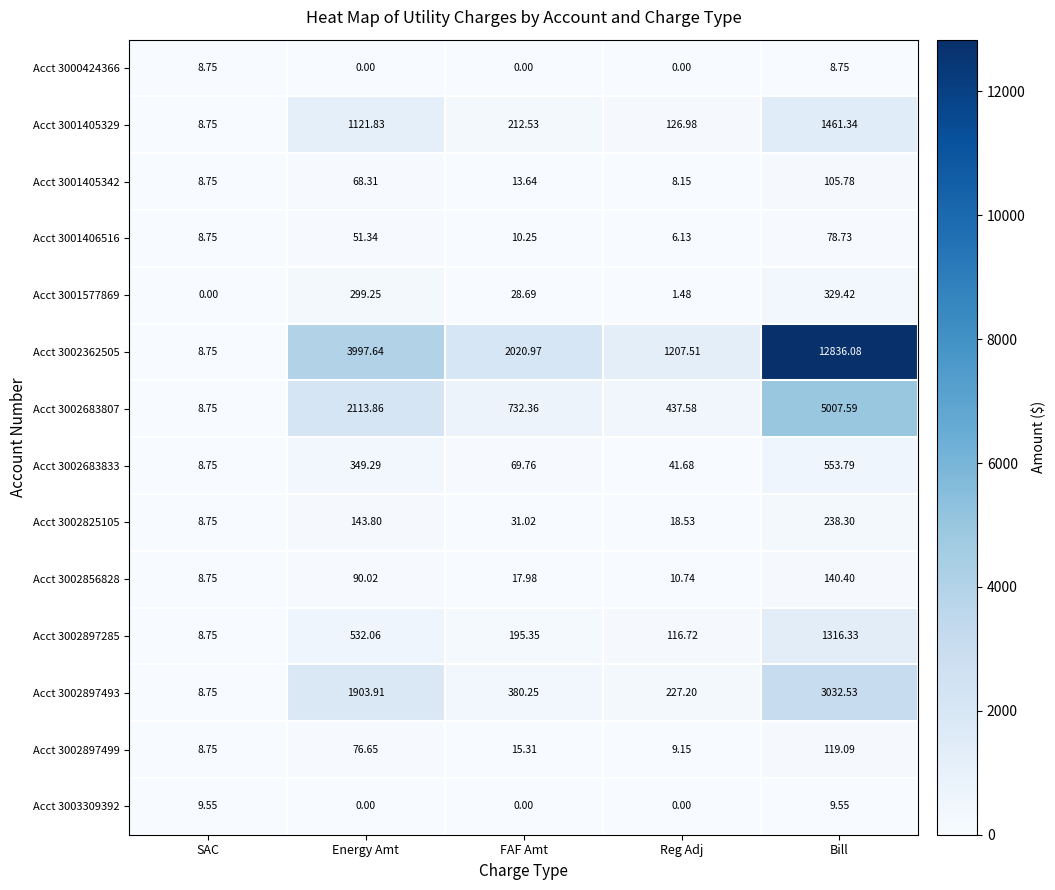

List the labels in order of Acct 3002897493 value, smallest first.

SAC, Reg Adj, FAF Amt, Energy Amt, Bill